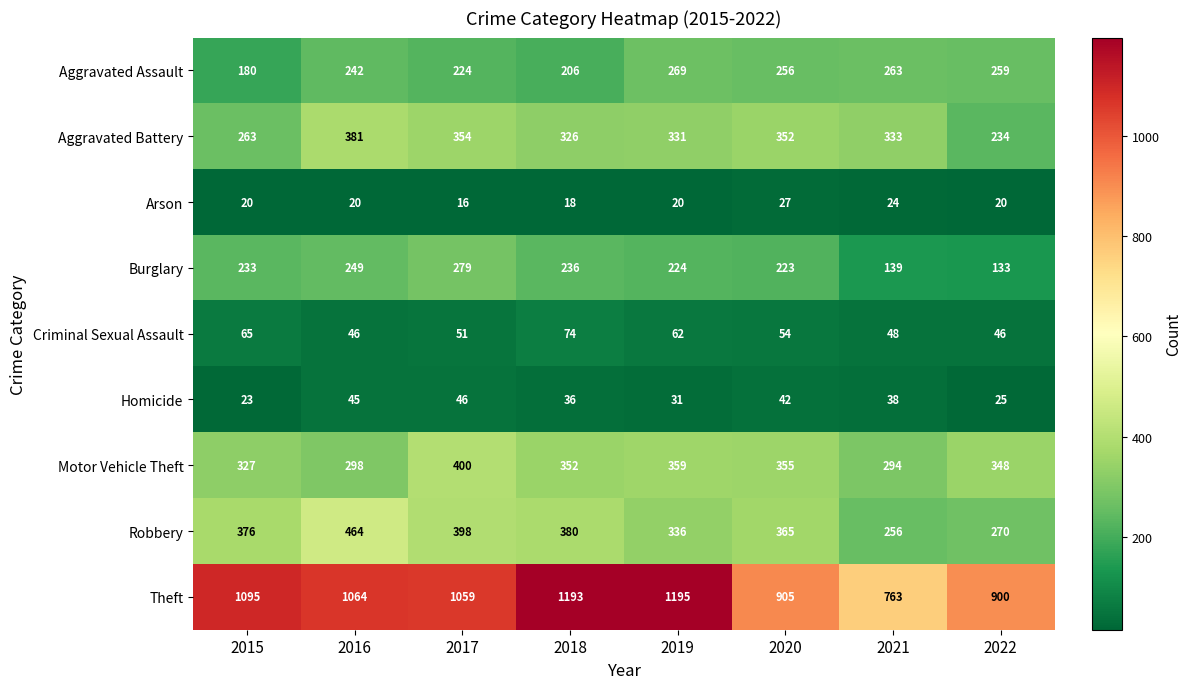

The value of Theft at 2020 is 905. True or false?

True